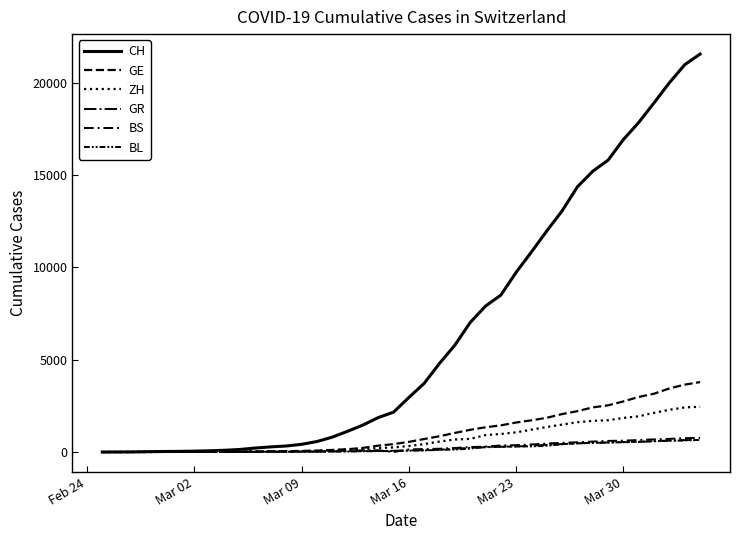

Does the chart display data point markers on the line(s)?

No